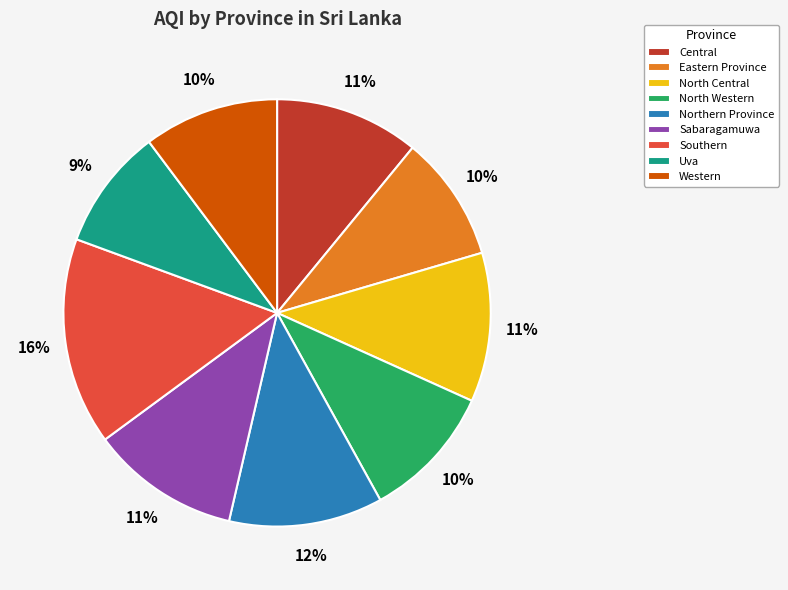

True or false: Central accounts for 11% of the total.

True